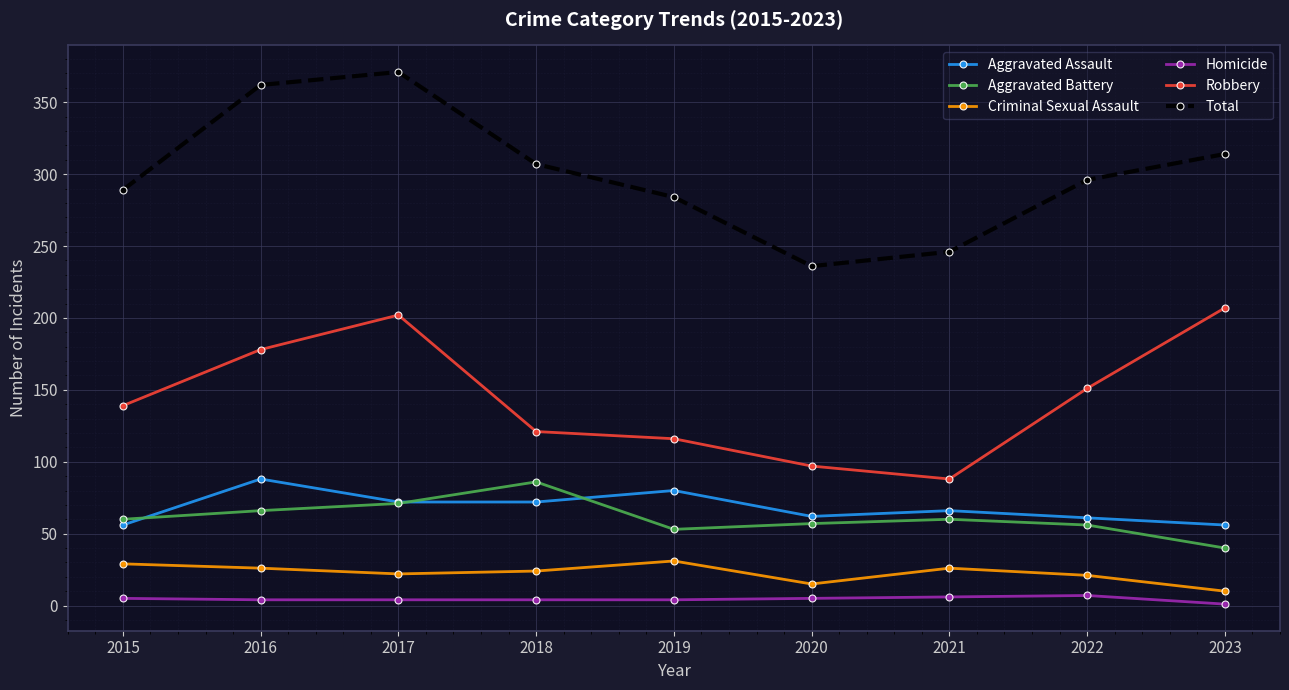

The Total series shows 93 at 2019. True or false?

False